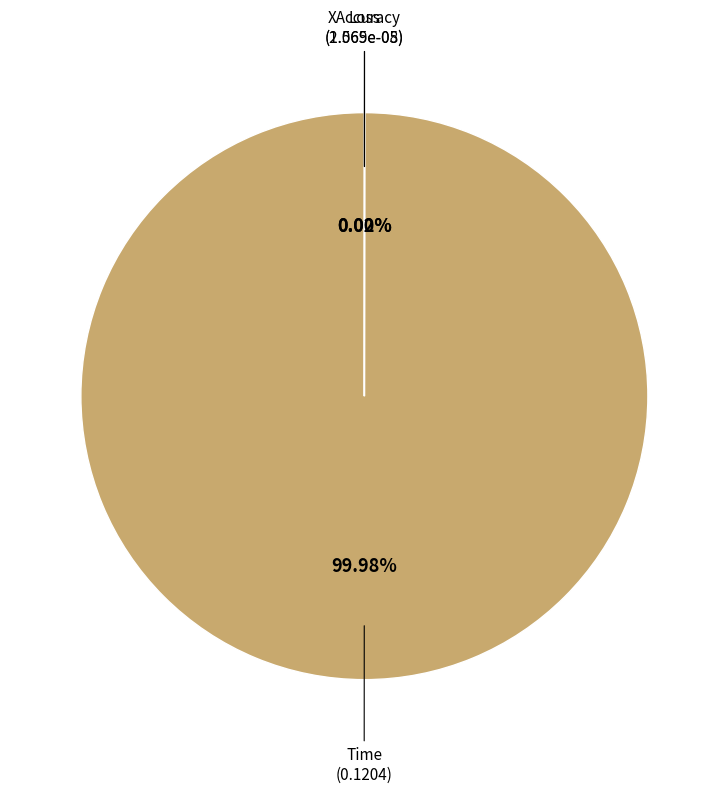

Is there a majority slice in this chart?

Yes